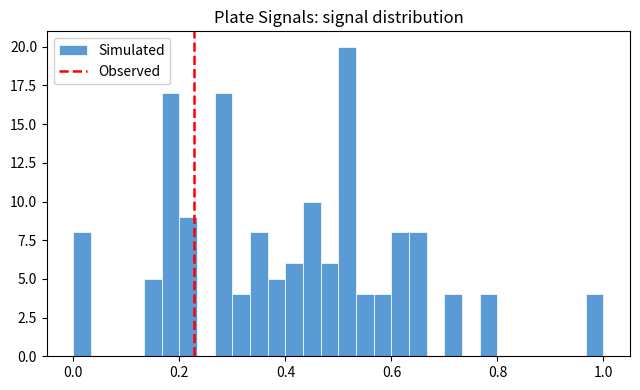

Around what value on the x-axis is the tallest bar? Give the approximate position of its centre, as read against the axis.

0.52